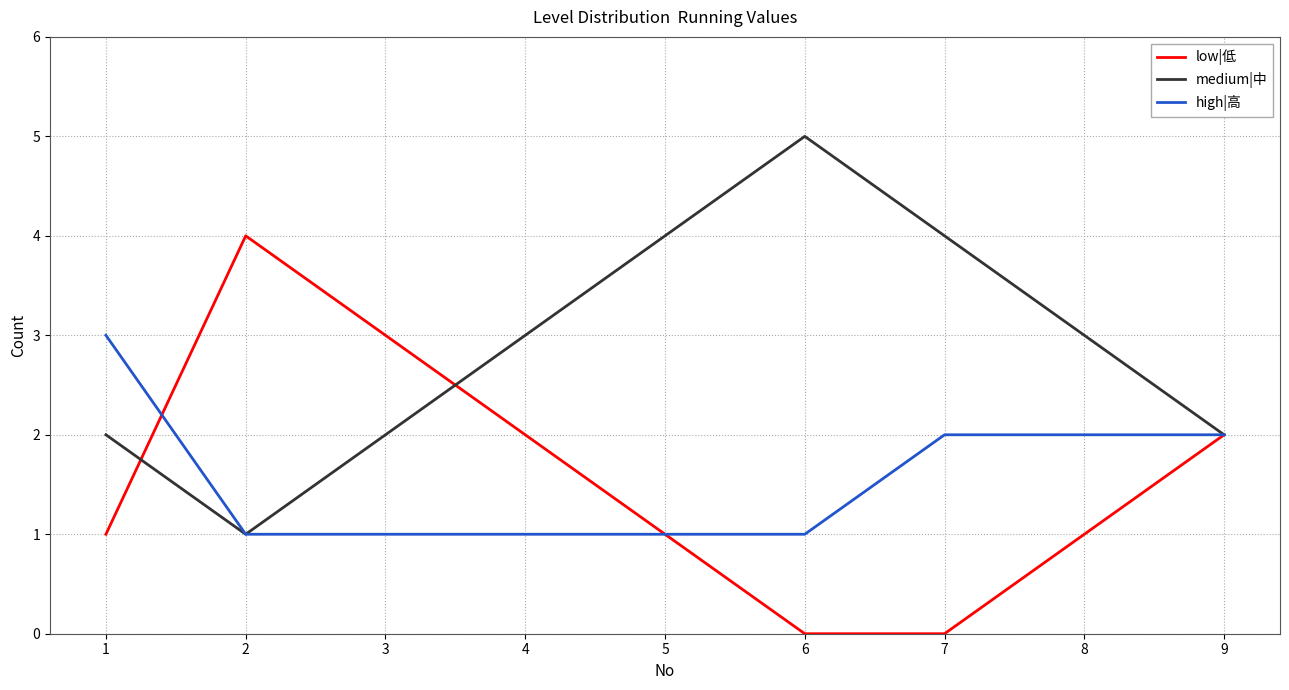

Is the value of high|高 at 7 greater than the value of medium|中 at 4?

No